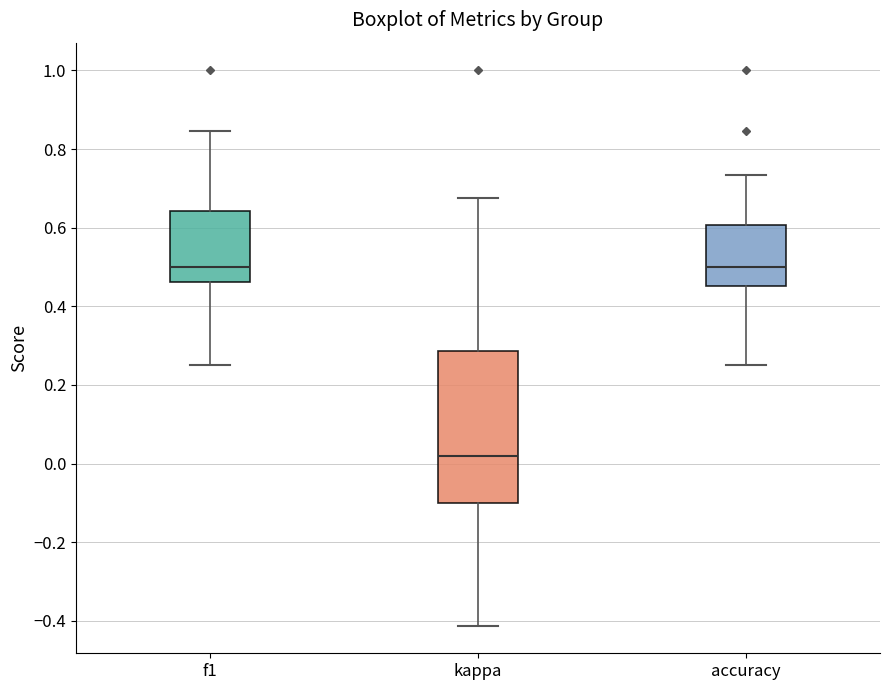

Where is the lower edge of the box for f1 on the y-axis? The values are not printed on the chart, so give them approximately, as read against the axis.

0.46